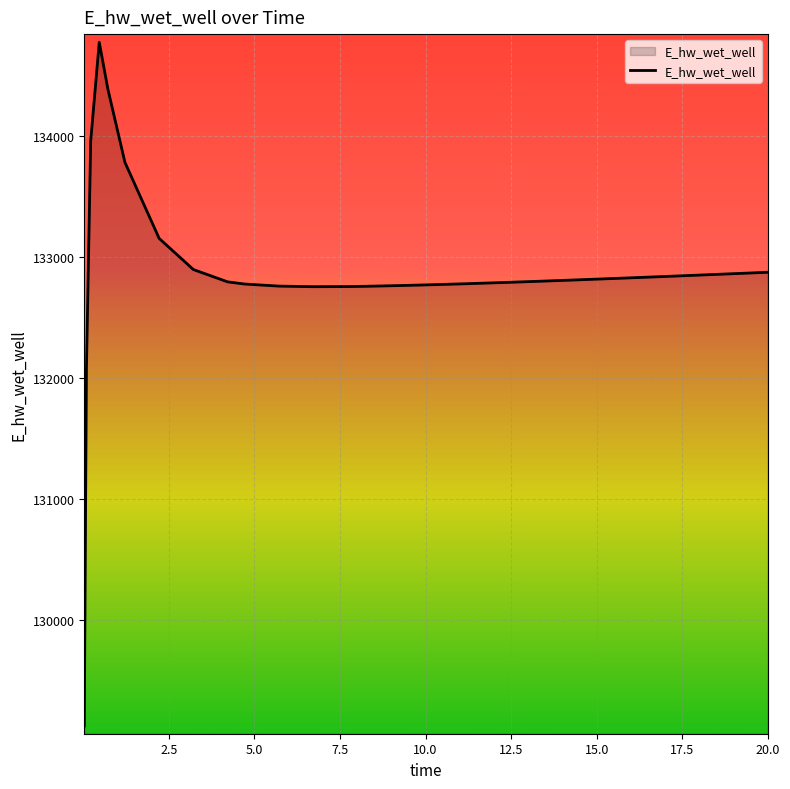

What is the sum of all values?

3454508.4